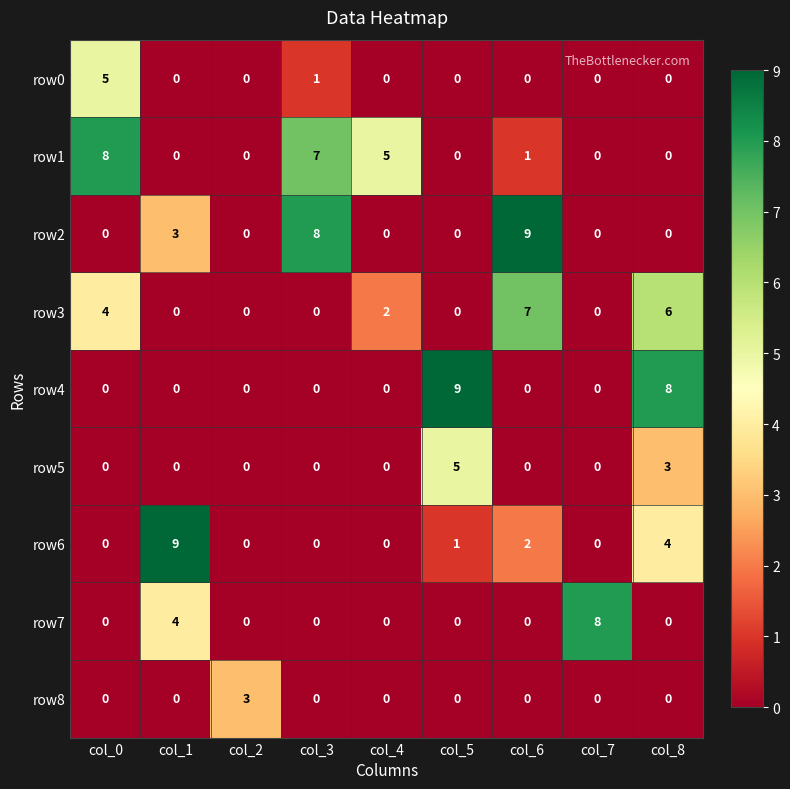

Is it true that row5 equals 3 at col_3?

False